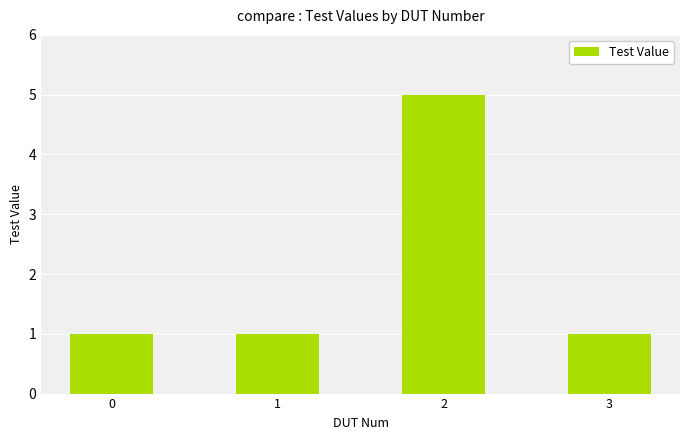

How many distinct data groups are displayed?

1